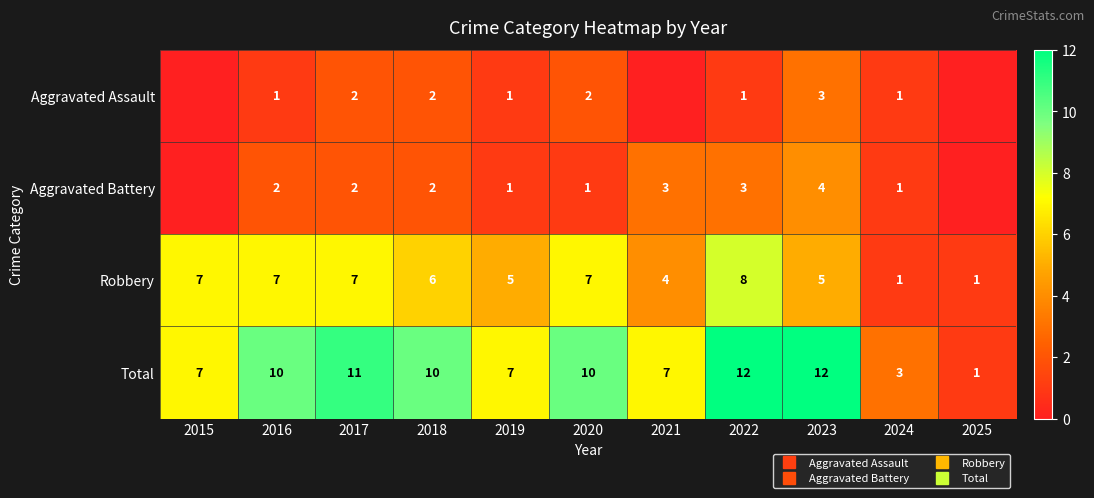

Which category has the lowest value across all series?

2015